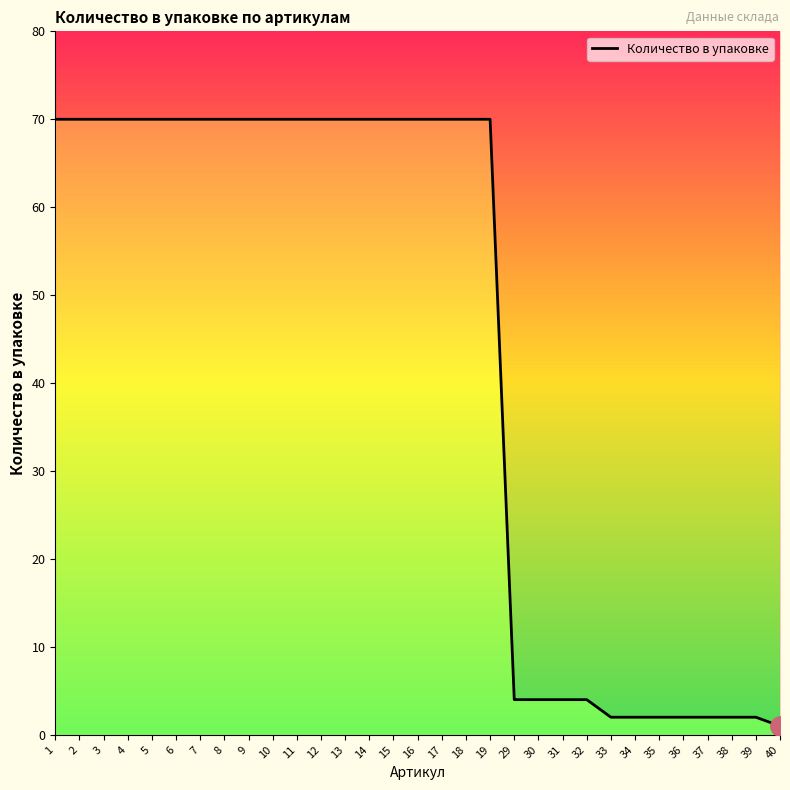

Approximately how many times larger is the value at 5 compared to 33?

35.0